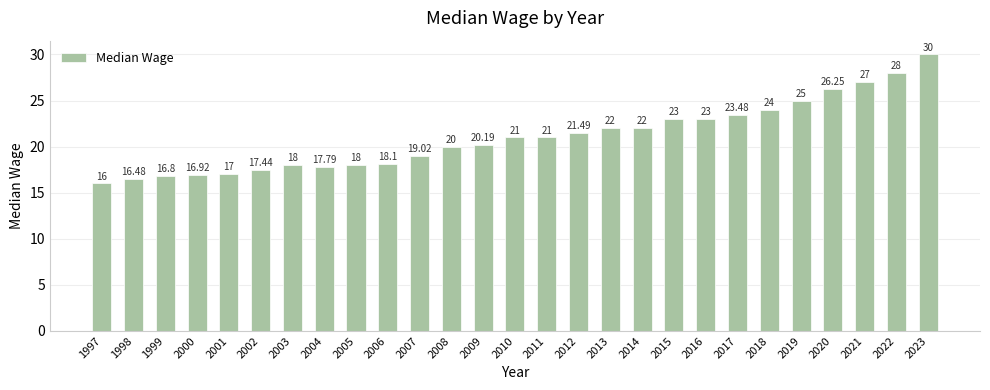

What is the sum of the values at 2005 and 2003?

36.0